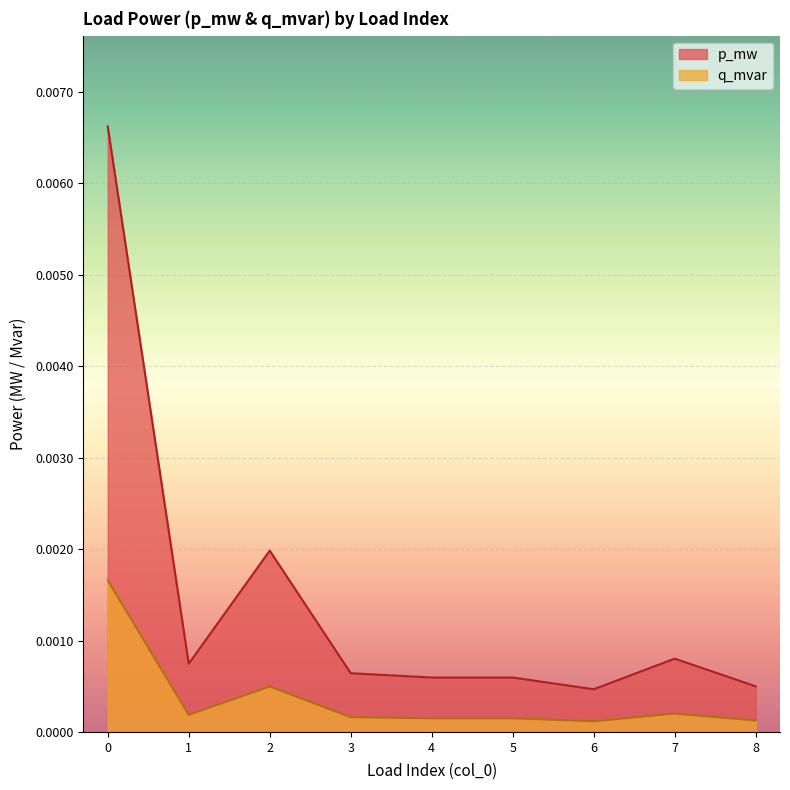

At how many categories does at least one series exceed 0?

9